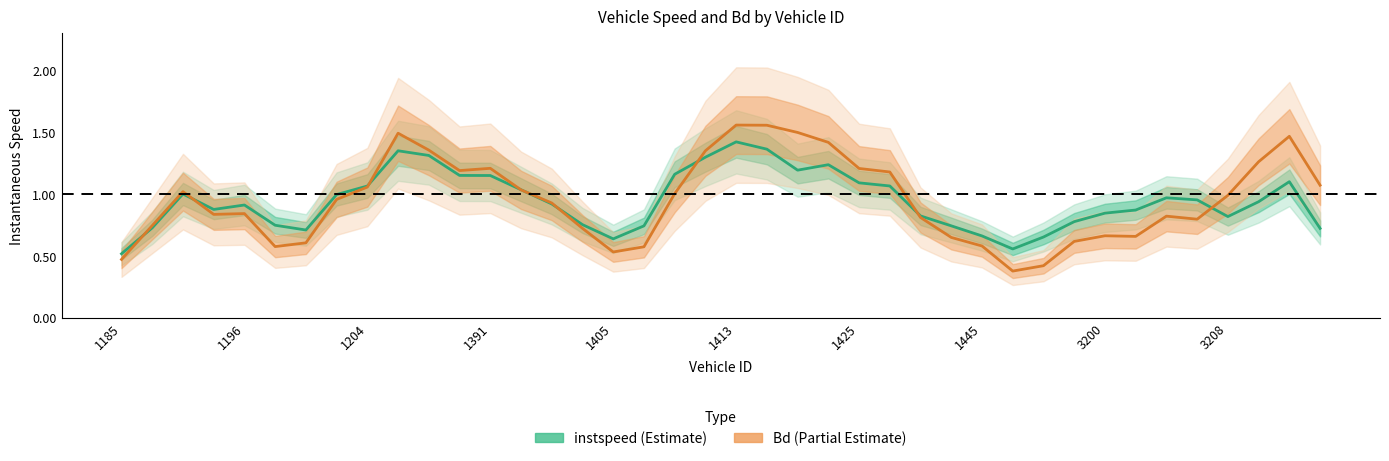

What is the sum of all instspeed values?

37.8